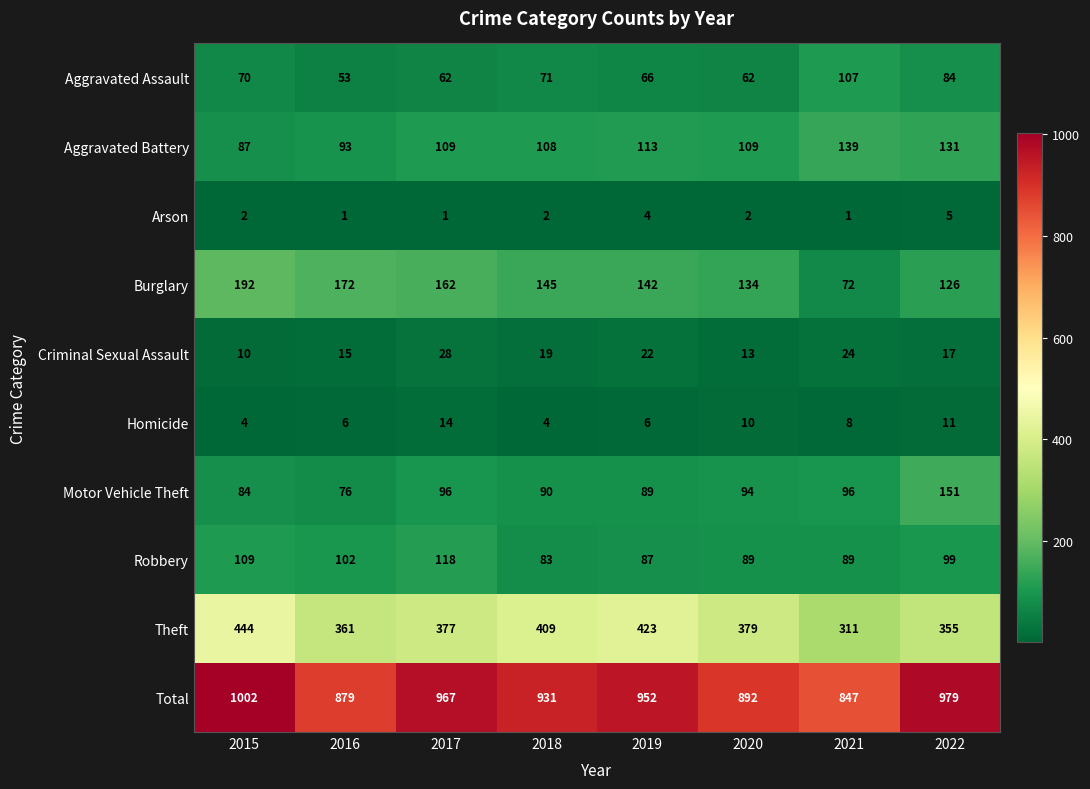

True or false: Total has a value of 879 at 2016.

True